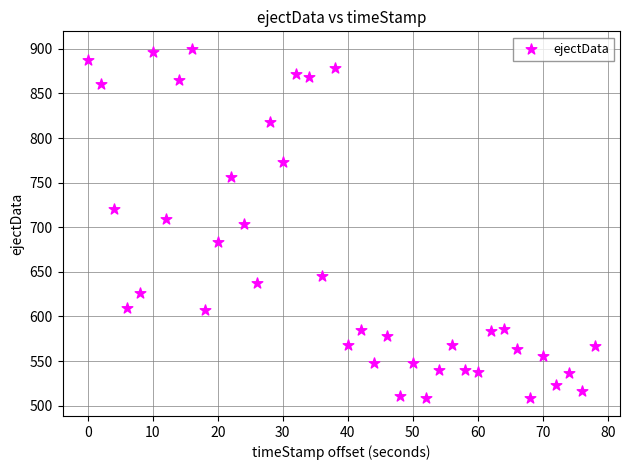

What is the range of X values (max minus min)?

78